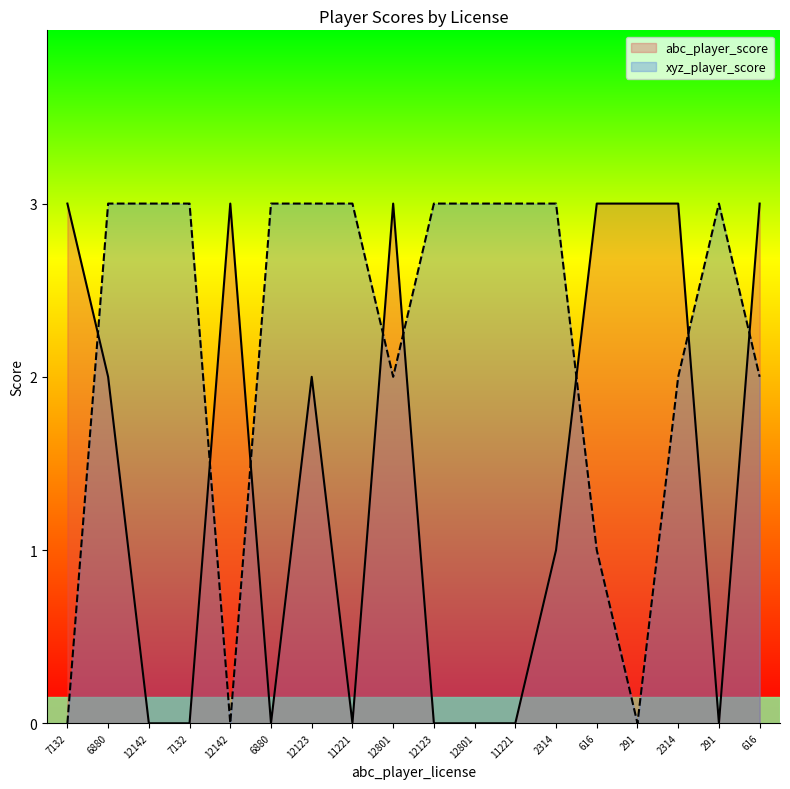

What is the label of the 13th point from the right?

6880